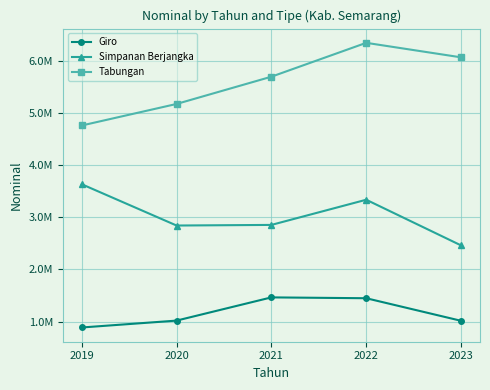

Does the chart have visible grid lines?

Yes